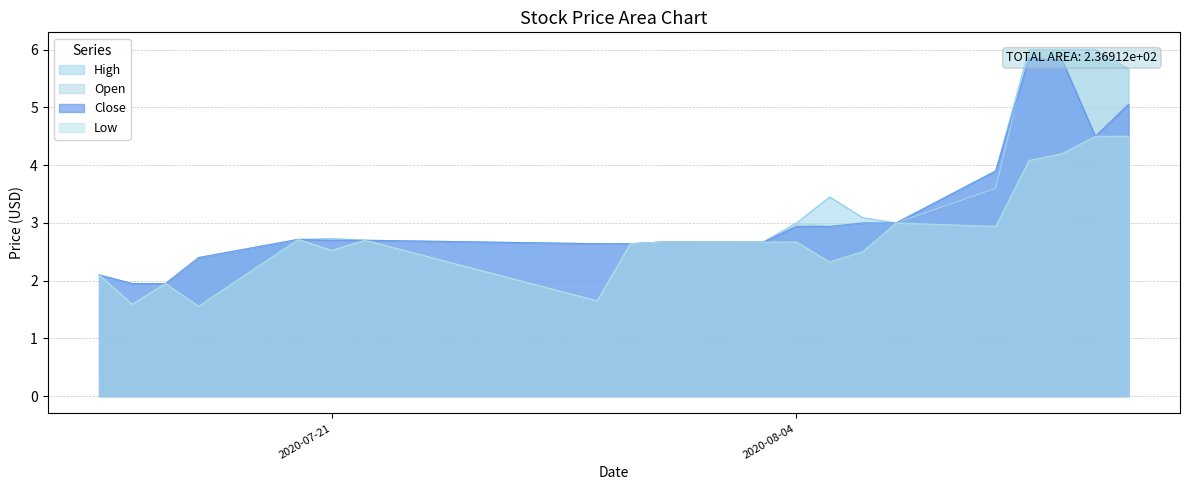

Is it true that Low equals 4.3 at 2020-07-21?

False